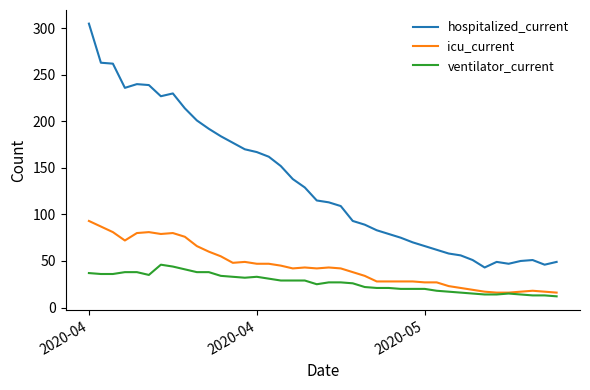

True or false: hospitalized_current and icu_current intersect in this chart.

False